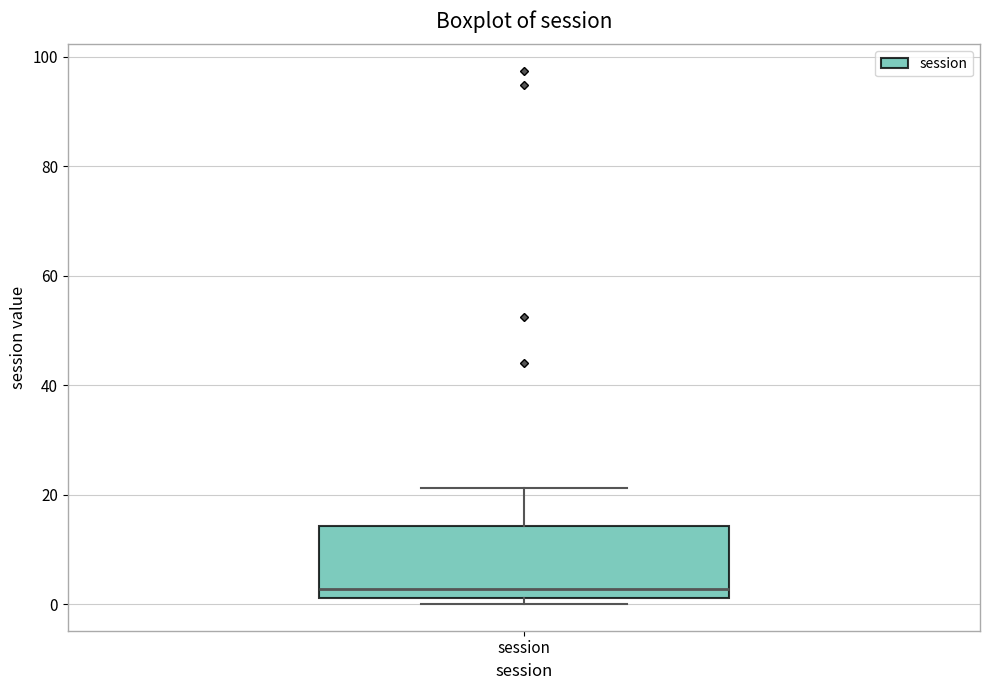

Transcribe this box plot: give where the median line is, the range the box spans, and where the two whiskers end, as read against the y-axis. The values are not printed on the chart, so give them approximately, as read against the axis.

median 2 (just above the box's lower edge), box 2 to 14, whiskers 0 to 22